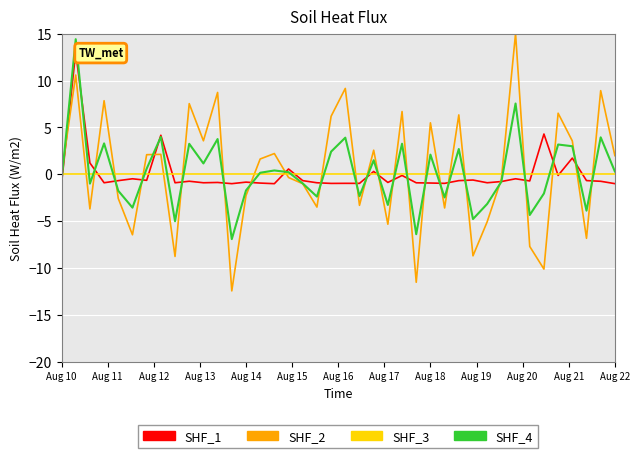

What is the minimum value for SHF_2?

-12.4